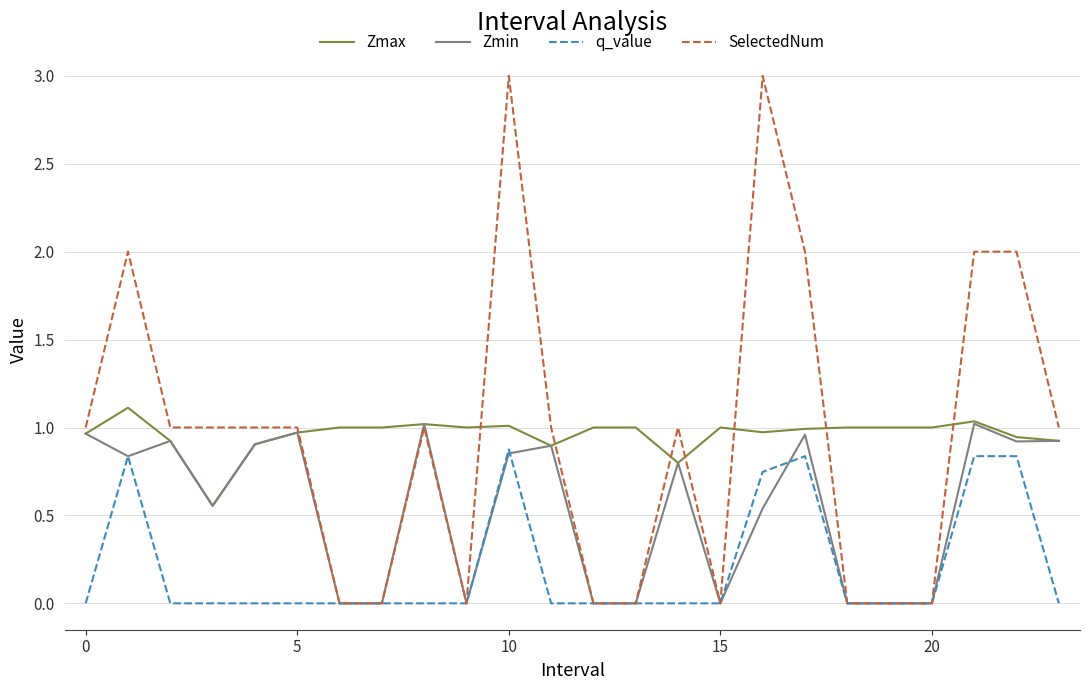

True or false: Zmax and q_value intersect in this chart.

False